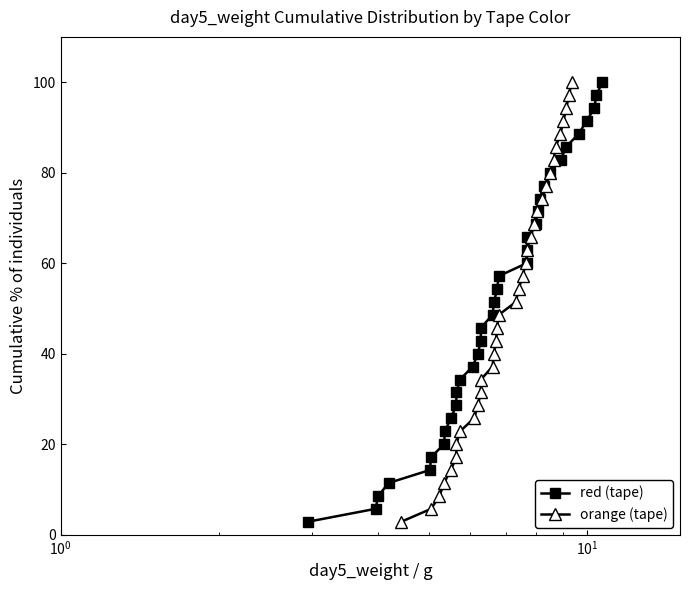

Is this an area chart (filled region under the line)?

No